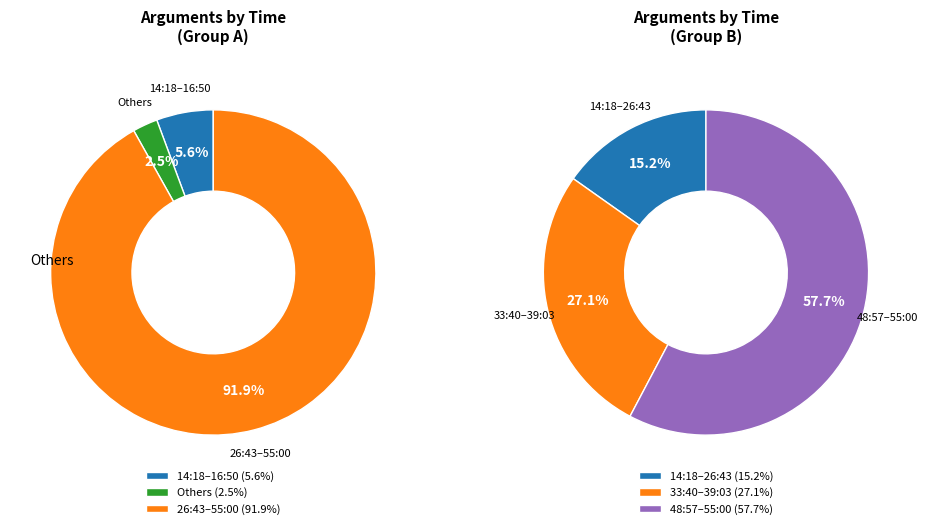

Do 33:40 and 14:18 together represent more than half of the pie?

No